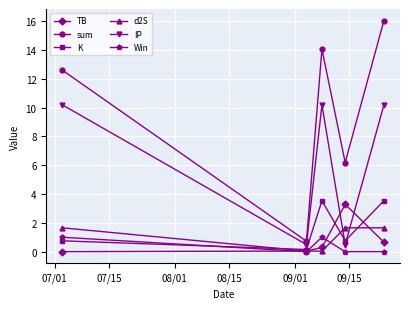

What is the value of the sum point at the 4th from the left?

6.2